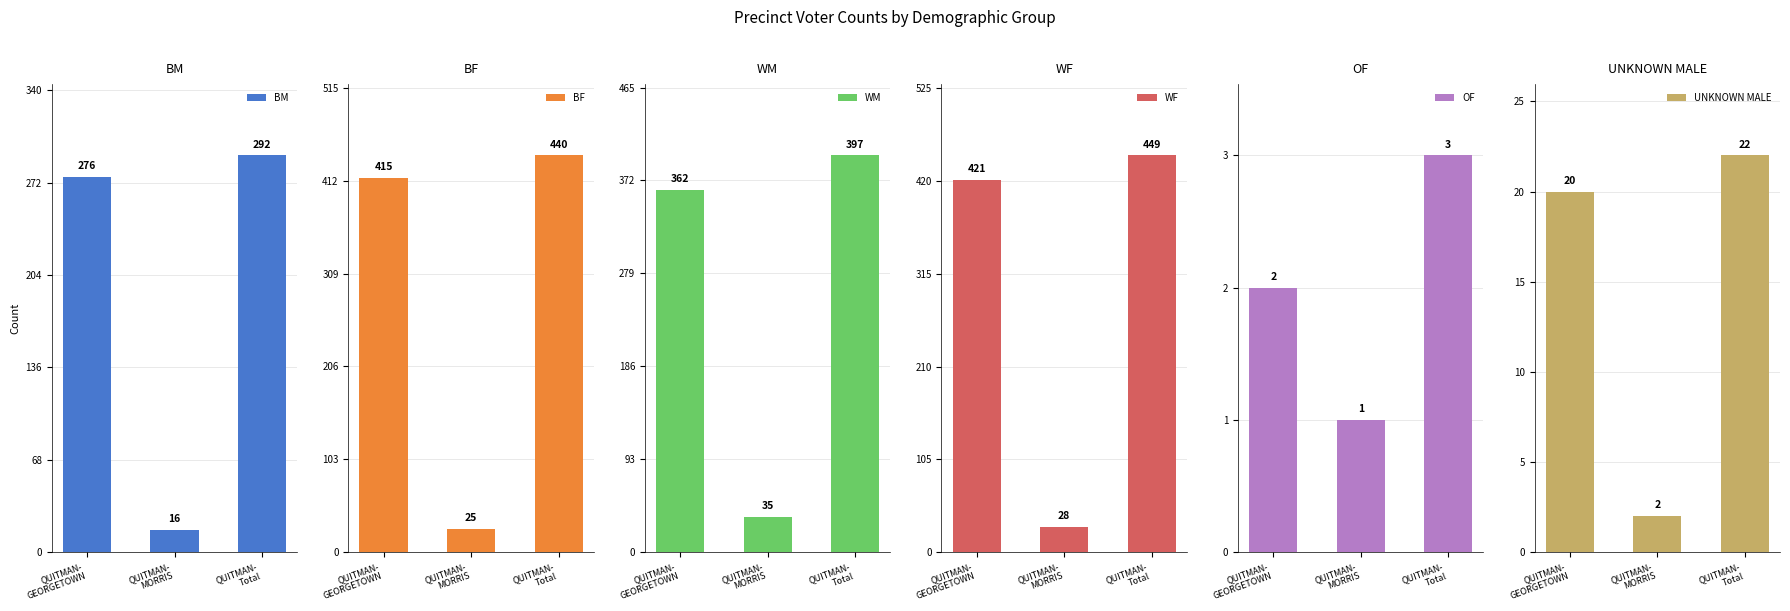

Does the chart contain stacked bars?

No